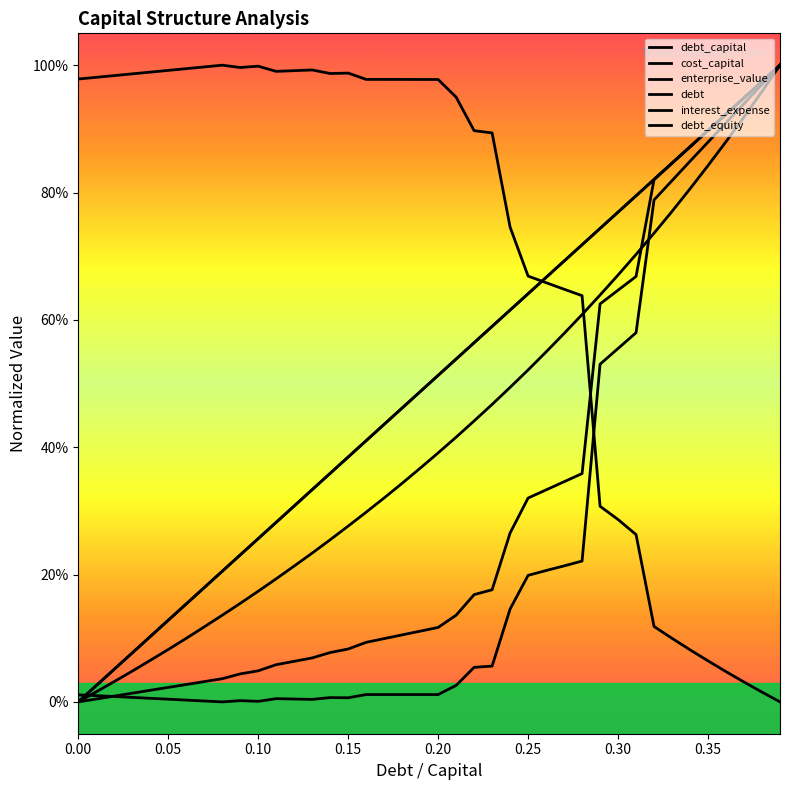

Reading left to right, what are all the values shown in this chart?

debt_capital: 0.0	0.0	0.1	0.1	0.1	0.1	0.2	0.2	0.2	0.2	0.3	0.3	0.3	0.3	0.4	0.4	0.4	0.4	0.5	0.5	0.5	0.5	0.6	0.6	0.6	0.6	0.7	0.7	0.7	0.7	0.8	0.8	0.8	0.8	0.9	0.9	0.9	0.9	1.0	1.0
cost_capital: 0.0	0.0	0.0	0.0	0.0	0.0	0.0	0.0	0.0	0.0	0.0	0.0	0.0	0.0	0.0	0.0	0.0	0.0	0.0	0.0	0.0	0.0	0.1	0.1	0.1	0.2	0.2	0.2	0.2	0.5	0.6	0.6	0.8	0.8	0.8	0.9	0.9	0.9	1.0	1.0
enterprise_value: 1.0	1.0	1.0	1.0	1.0	1.0	1.0	1.0	1.0	1.0	1.0	1.0	1.0	1.0	1.0	1.0	1.0	1.0	1.0	1.0	1.0	0.9	0.9	0.9	0.7	0.7	0.7	0.6	0.6	0.3	0.3	0.3	0.1	0.1	0.1	0.1	0.0	0.0	0.0	0.0
debt: 0.0	0.0	0.1	0.1	0.1	0.1	0.2	0.2	0.2	0.2	0.3	0.3	0.3	0.3	0.4	0.4	0.4	0.4	0.5	0.5	0.5	0.5	0.6	0.6	0.6	0.6	0.7	0.7	0.7	0.7	0.8	0.8	0.8	0.8	0.9	0.9	0.9	0.9	1.0	1.0
interest_expense: 0.0	0.0	0.0	0.0	0.0	0.0	0.0	0.0	0.0	0.0	0.0	0.1	0.1	0.1	0.1	0.1	0.1	0.1	0.1	0.1	0.1	0.1	0.2	0.2	0.3	0.3	0.3	0.3	0.4	0.6	0.6	0.7	0.8	0.8	0.9	0.9	0.9	0.9	1.0	1.0
debt_equity: 0.0	0.0	0.0	0.0	0.1	0.1	0.1	0.1	0.1	0.2	0.2	0.2	0.2	0.2	0.3	0.3	0.3	0.3	0.3	0.4	0.4	0.4	0.4	0.5	0.5	0.5	0.5	0.6	0.6	0.6	0.7	0.7	0.7	0.8	0.8	0.8	0.9	0.9	1.0	1.0